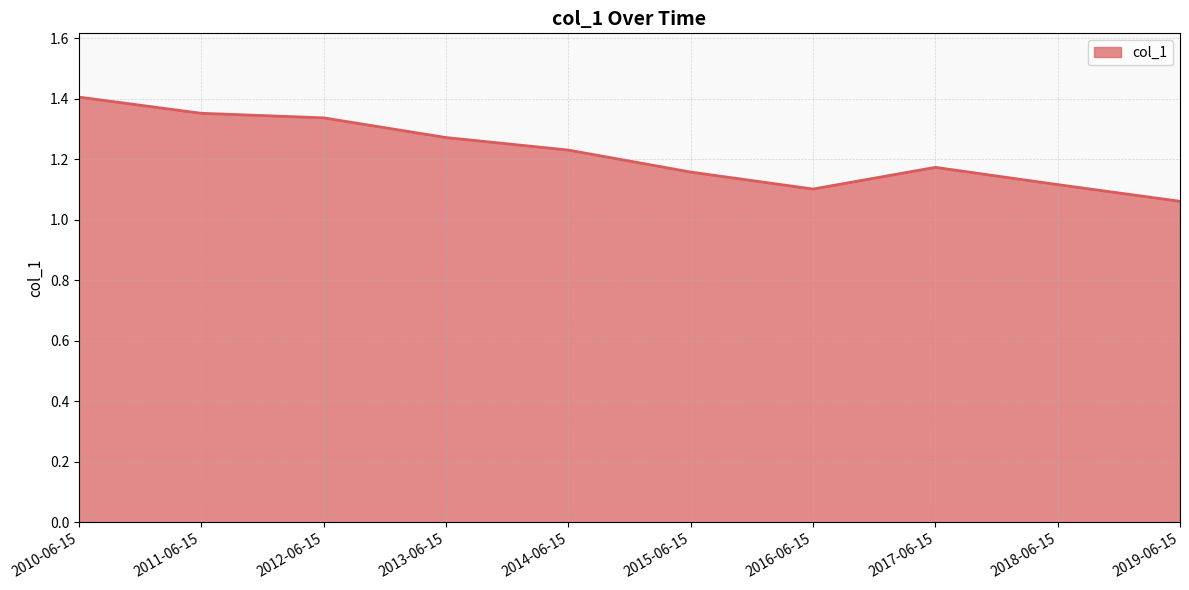

The chart shows a value of 2.2 at 2010-06-15. True or false?

False